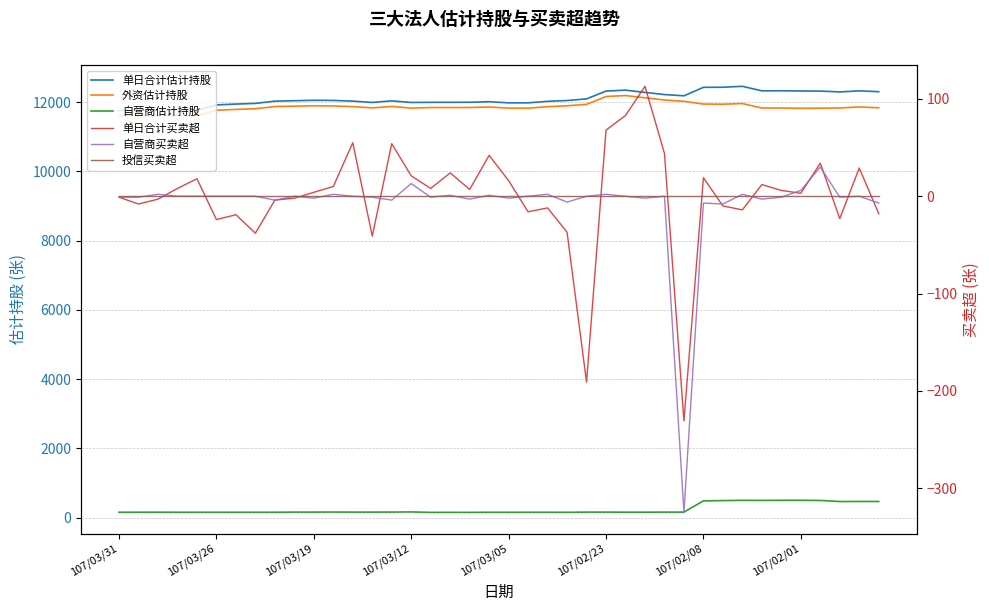

Which category has the lowest value in the 投信买卖超 series?

107/03/31